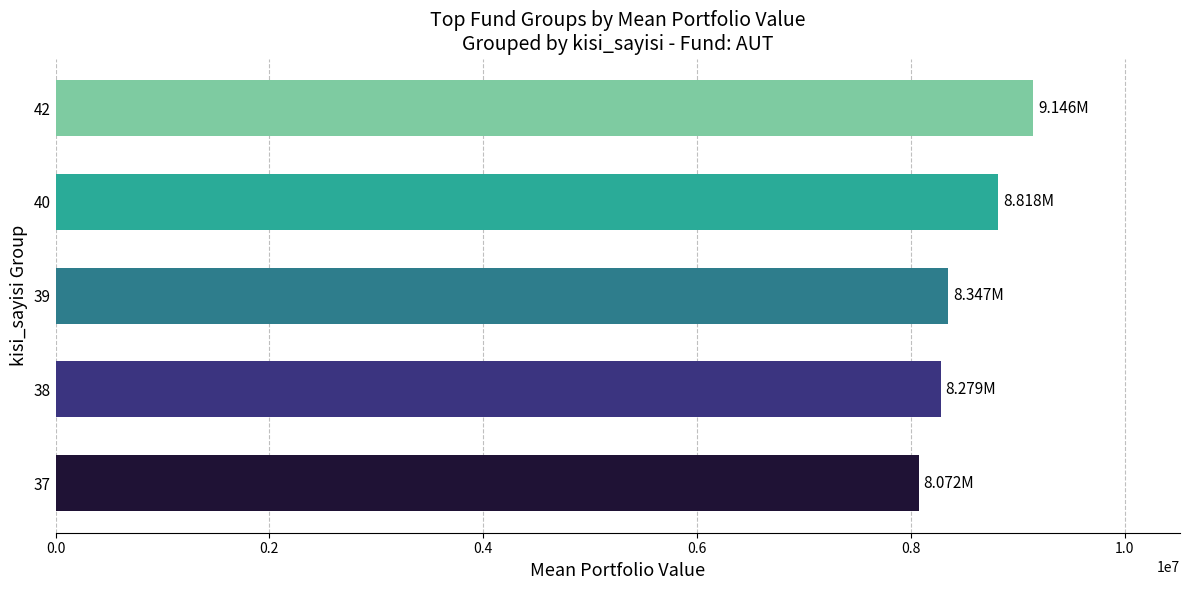

The value at 42 is 2584545.2. True or false?

False